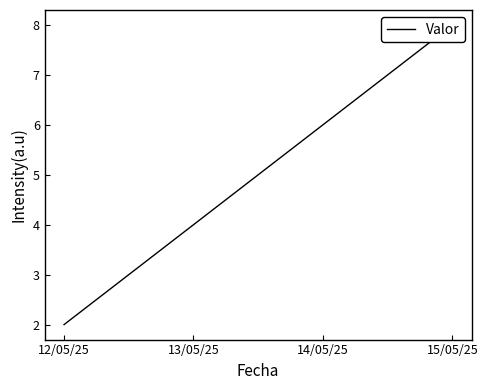

True or false: the data has more than 1 interior local peaks.

False